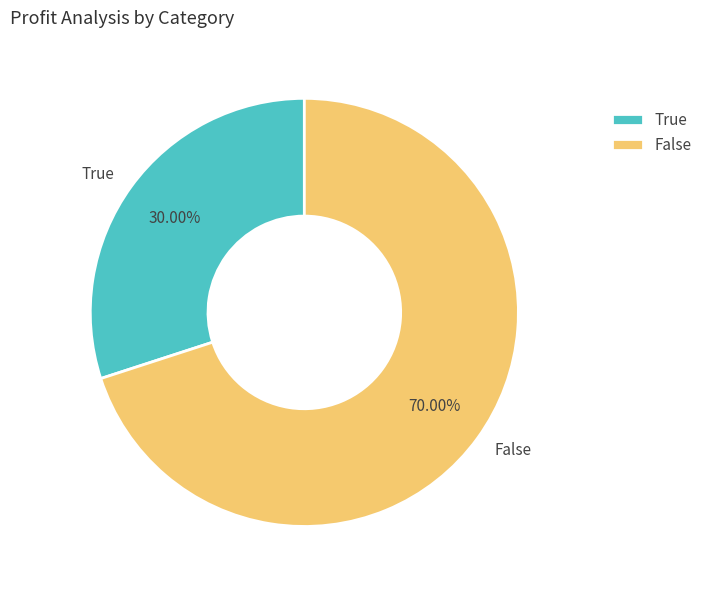

Count the number of slices in the pie.

2